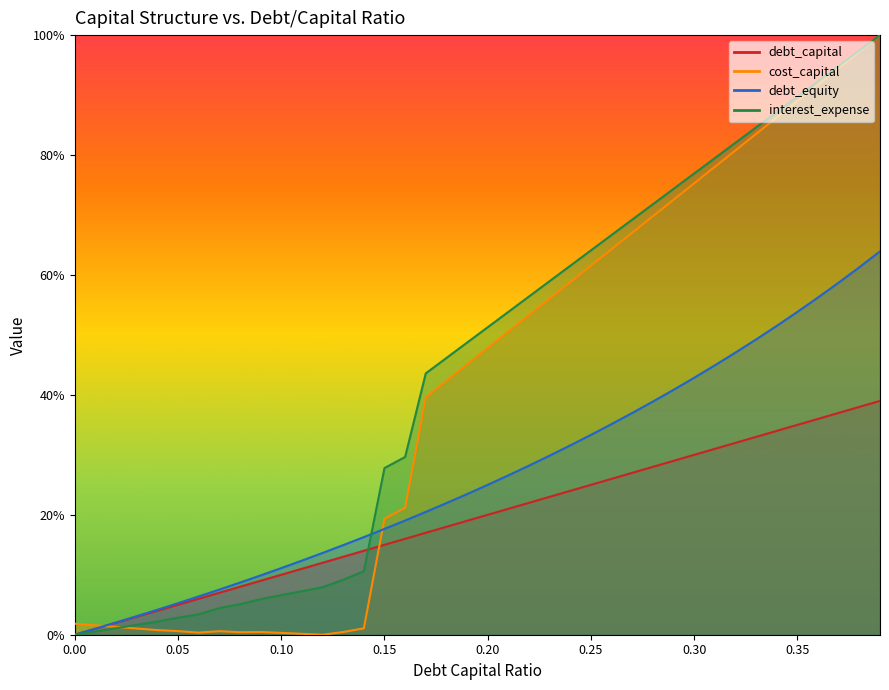

Between which two adjacent categories do debt_capital and interest_expense first intersect?

0.14 and 0.15